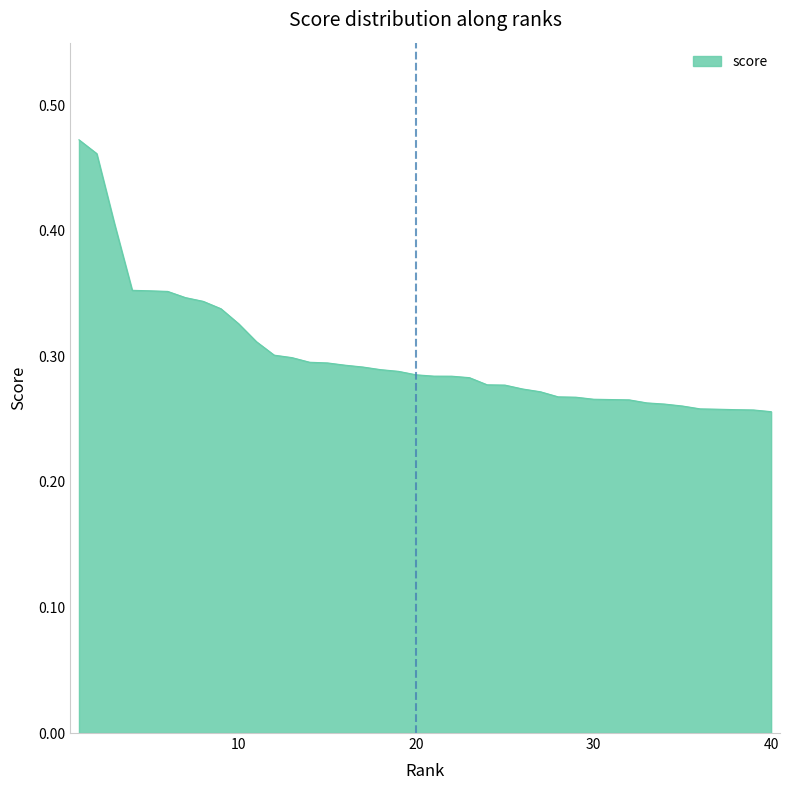

Reading right to left, transcribe all the data shown in this chart.

0.3	0.3	0.3	0.3	0.3	0.3	0.3	0.3	0.3	0.3	0.3	0.3	0.3	0.3	0.3	0.3	0.3	0.3	0.3	0.3	0.3	0.3	0.3	0.3	0.3	0.3	0.3	0.3	0.3	0.3	0.3	0.3	0.3	0.3	0.4	0.4	0.4	0.4	0.5	0.5